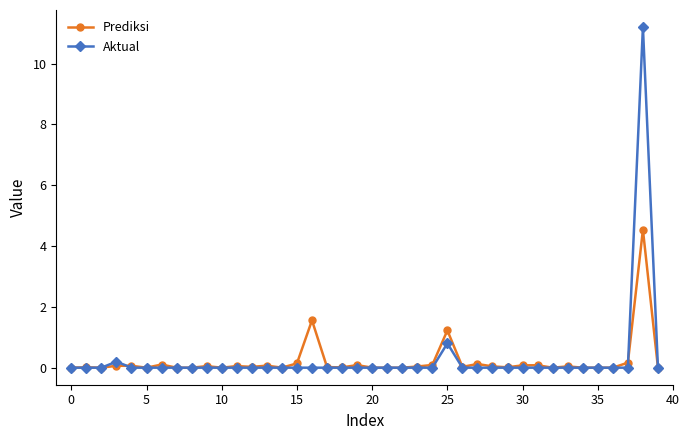

List the series in order of their peak value, highest first.

Aktual, Prediksi